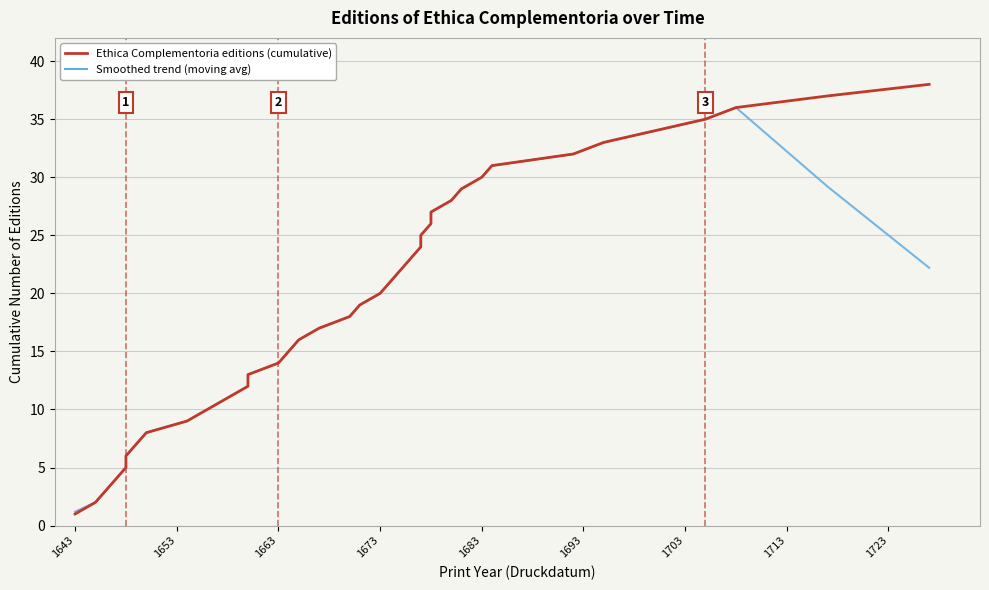

List the series in order of their overall mean, lowest first.

Smoothed trend (moving avg), Ethica Complementoria editions (cumulative)